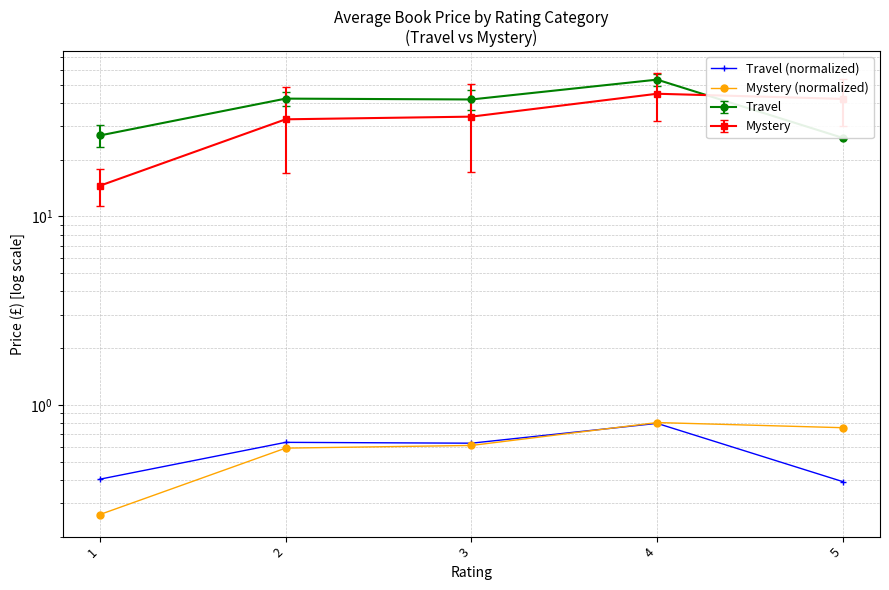

At which category is the sum across all series the highest?

4